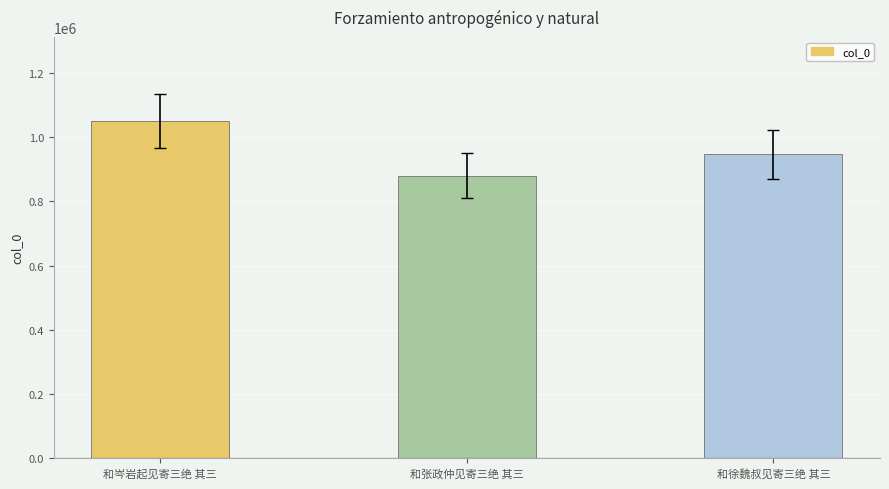

What is the difference between the values at 和徐魏叔见寄三绝 其三 and 和岑岩起见寄三绝 其三?

103125